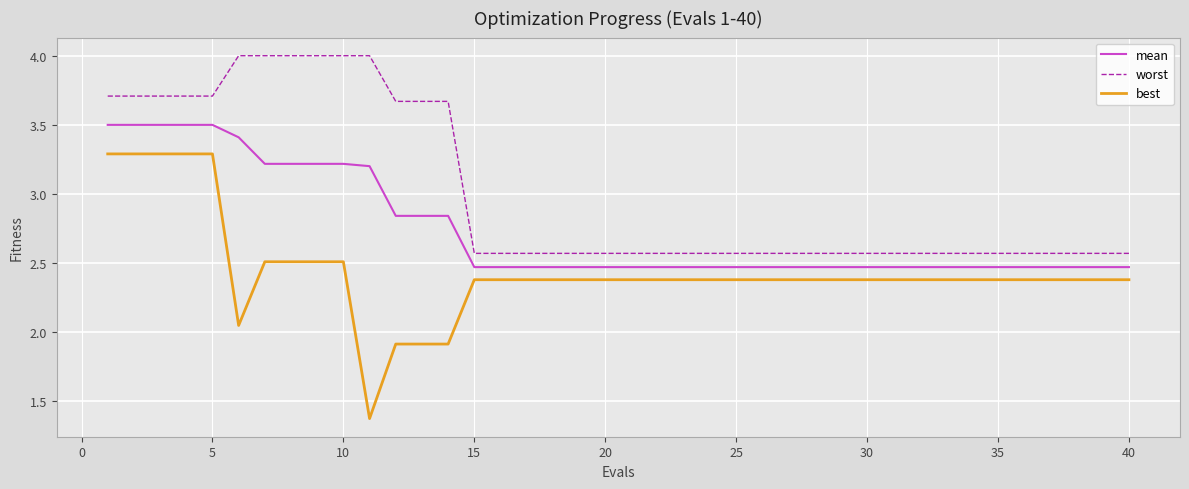

Which series has the largest total across all categories?

worst